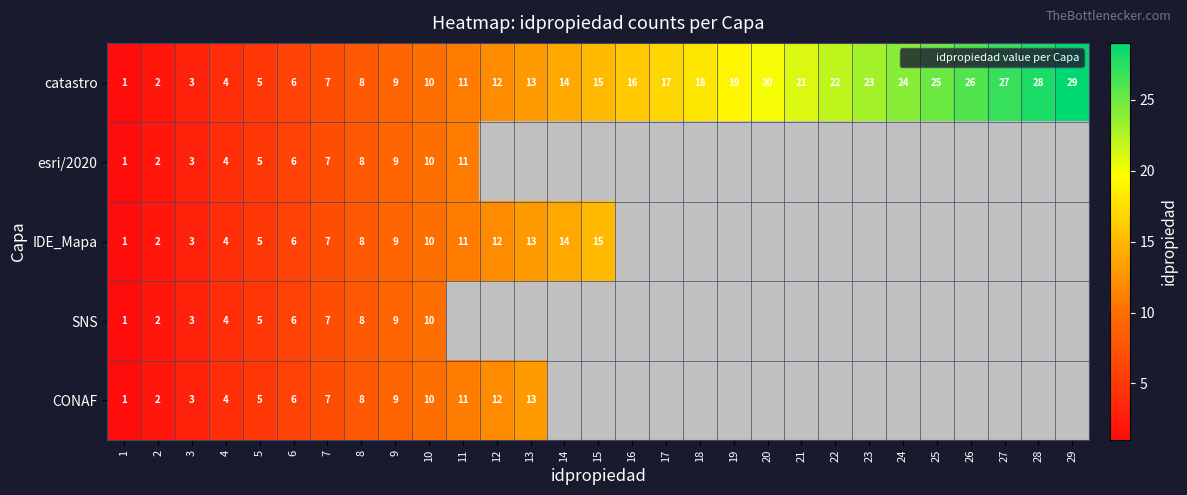

List the labels in order of catastro value, largest first.

29, 28, 27, 26, 25, 24, 23, 22, 21, 20, 19, 18, 17, 16, 15, 14, 13, 12, 11, 10, 9, 8, 7, 6, 5, 4, 3, 2, 1